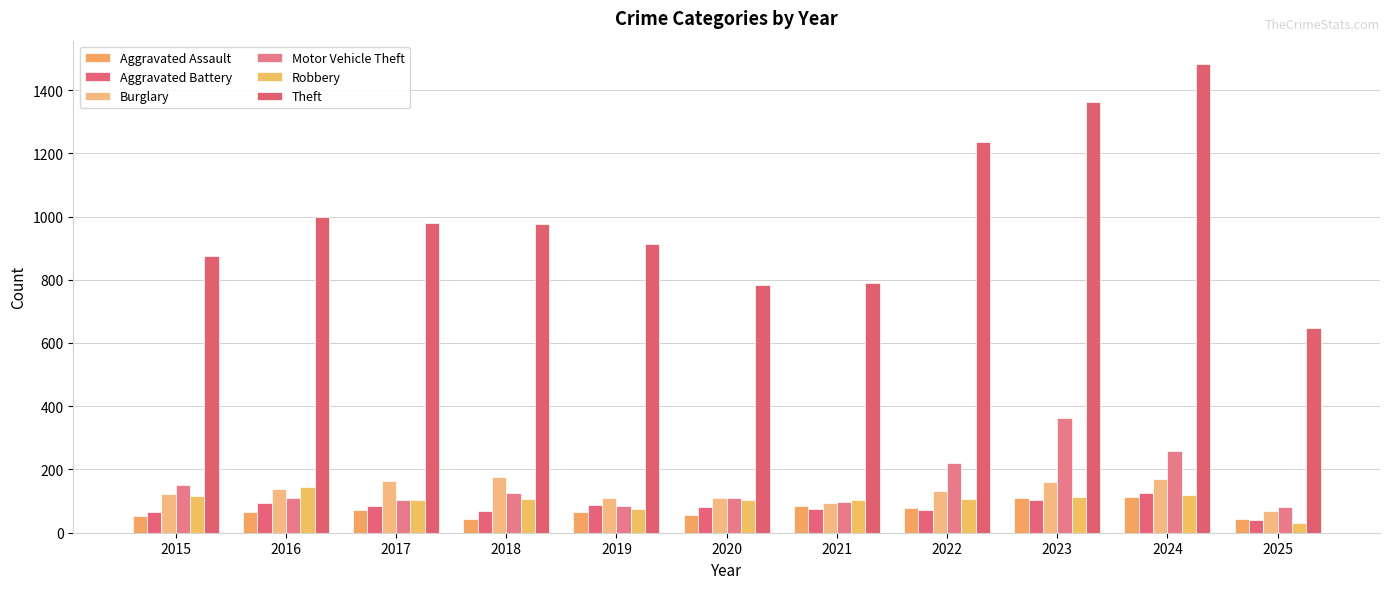

True or false: Burglary has a value of 35 at 2022.

False